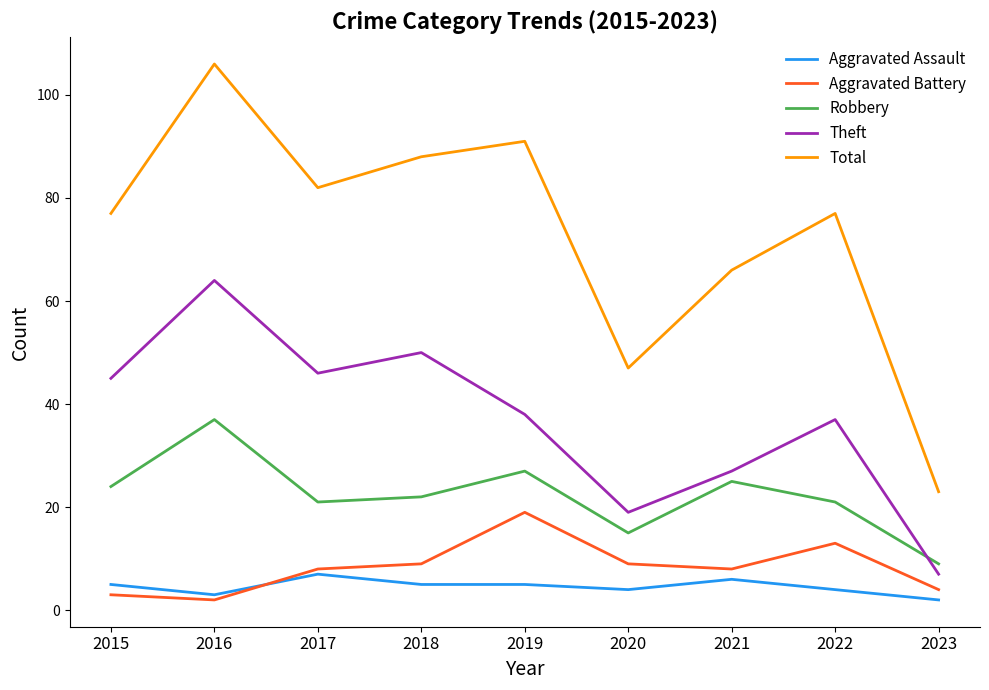

True or false: Aggravated Battery has a value of 30 at 2019.

False